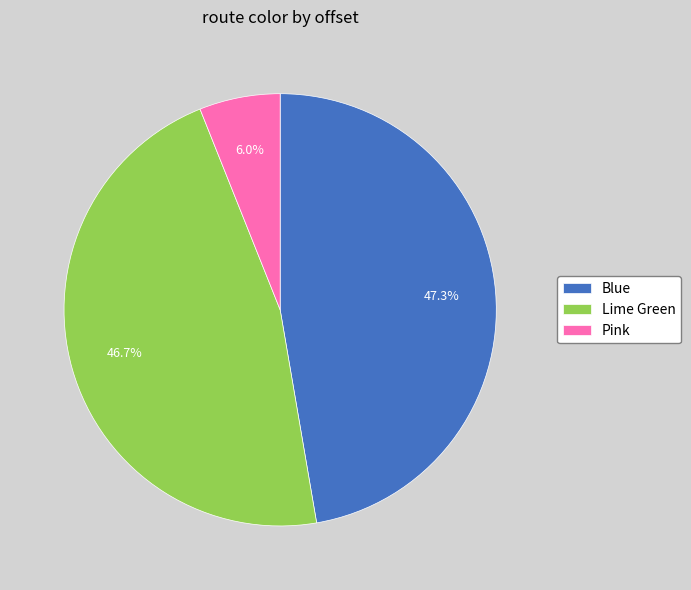

How many slices are in this pie chart?

3